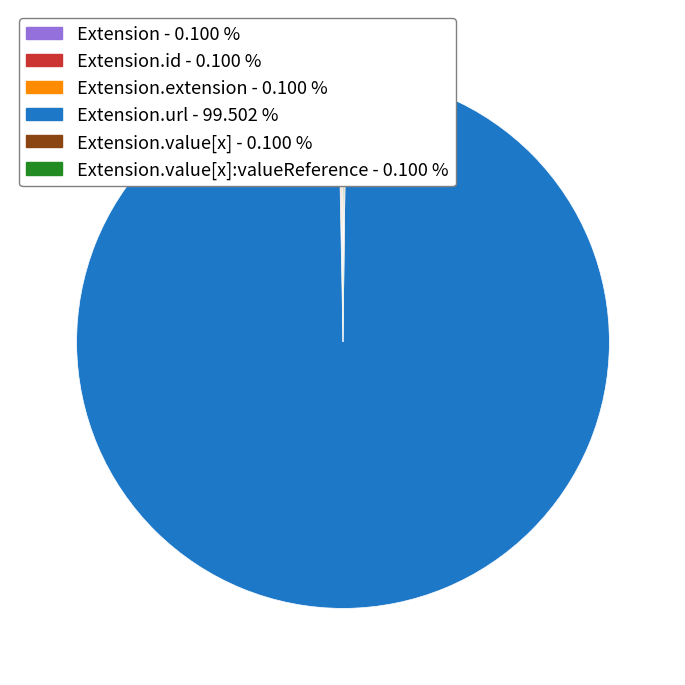

Is there any slice that represents more than half of the pie?

Yes